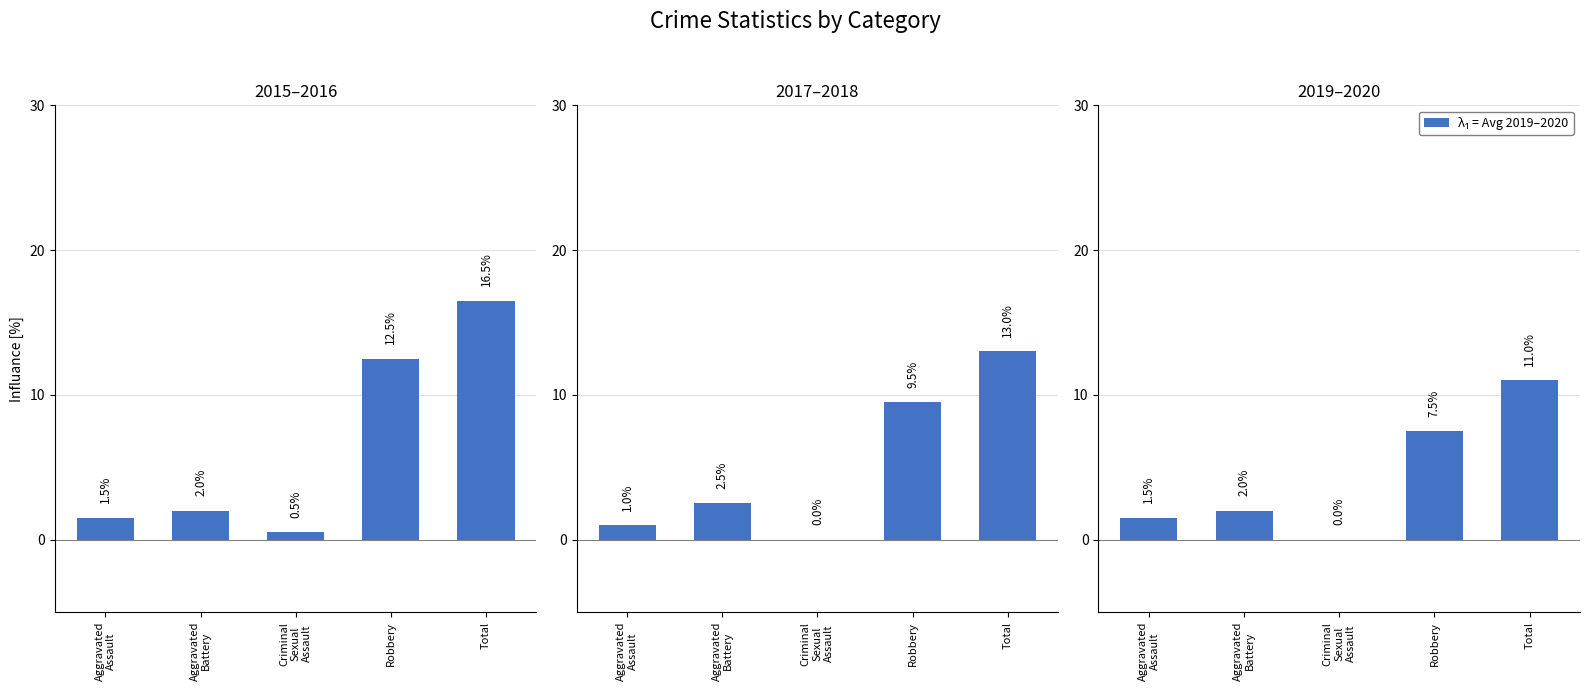

List the labels in order of 2017–2018 value, smallest first.

Criminal
Sexual
Assault, Aggravated
Assault, Aggravated
Battery, Robbery, Total